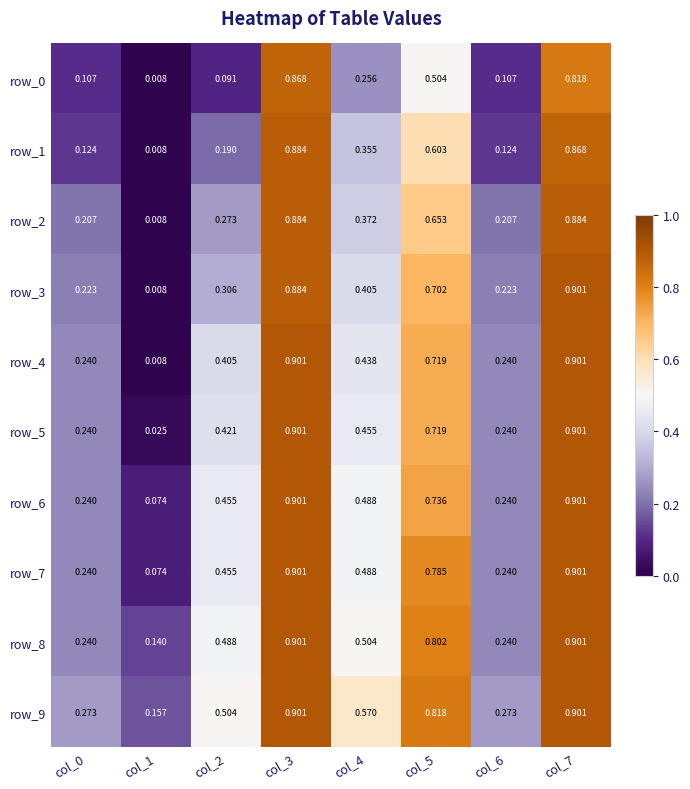

Where is row_0 nearest to the value 0?

col_1